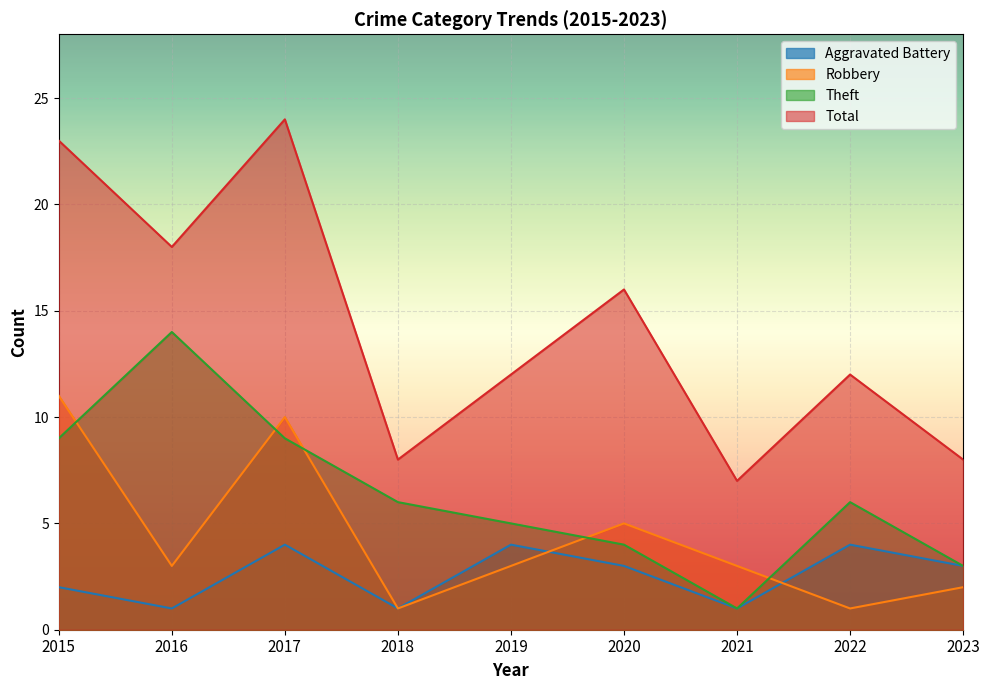

What is the value of the Theft point at the 9th from the left?

3